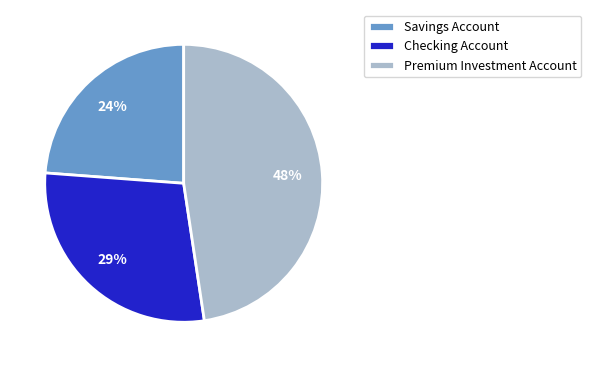

Which has a higher value, Savings Account or Premium Investment Account?

Premium Investment Account